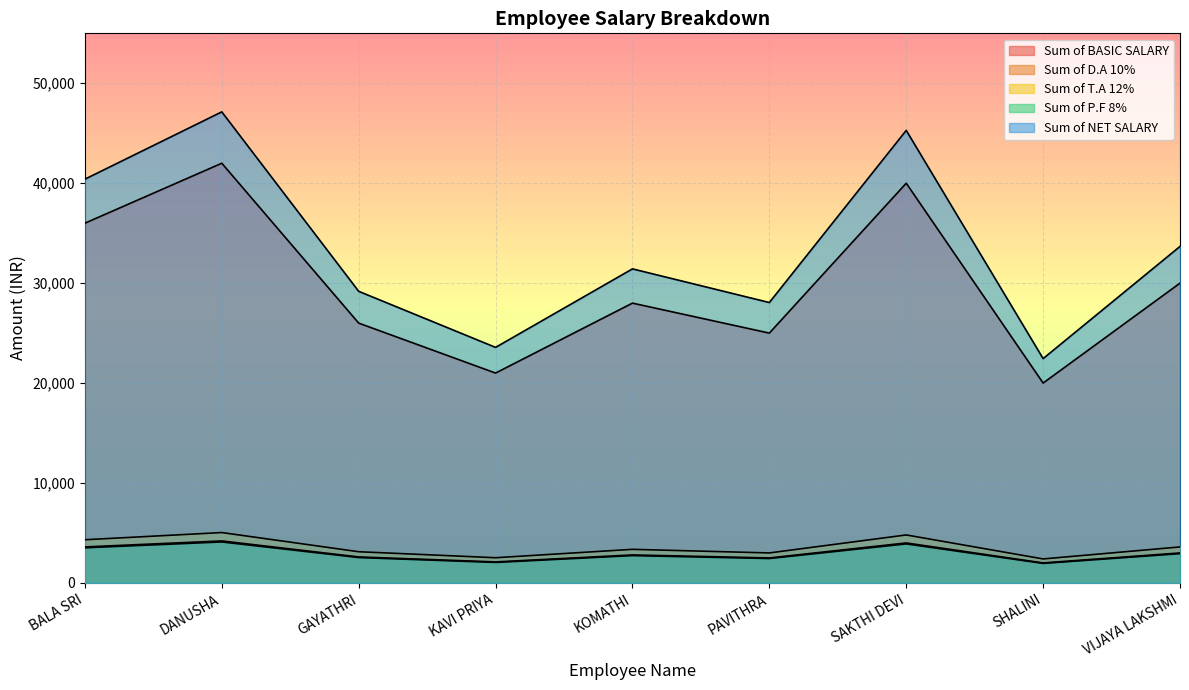

What is the label of the 1st point from the right?

VIJAYA LAKSHMI